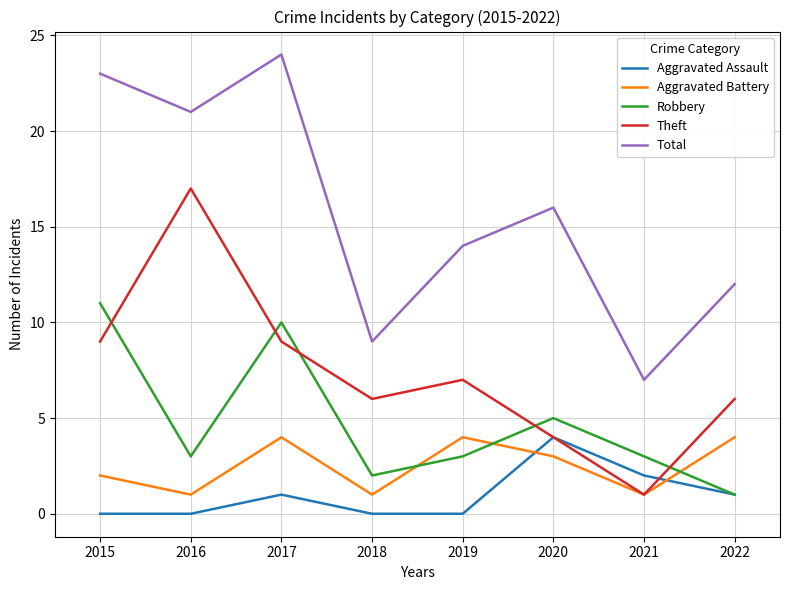

At which category does Aggravated Battery reach its first local peak?

2017